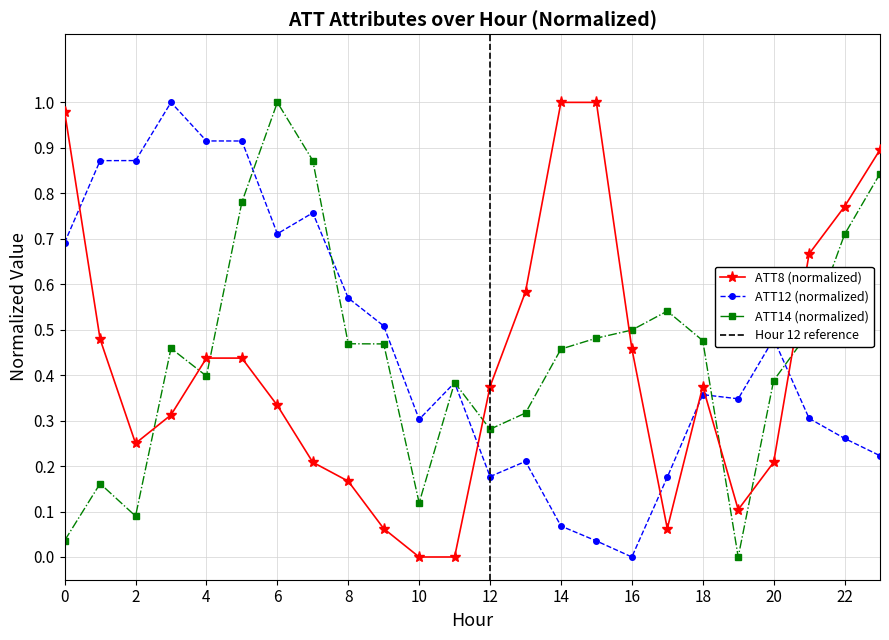

Which series has the largest total across all categories?

ATT12